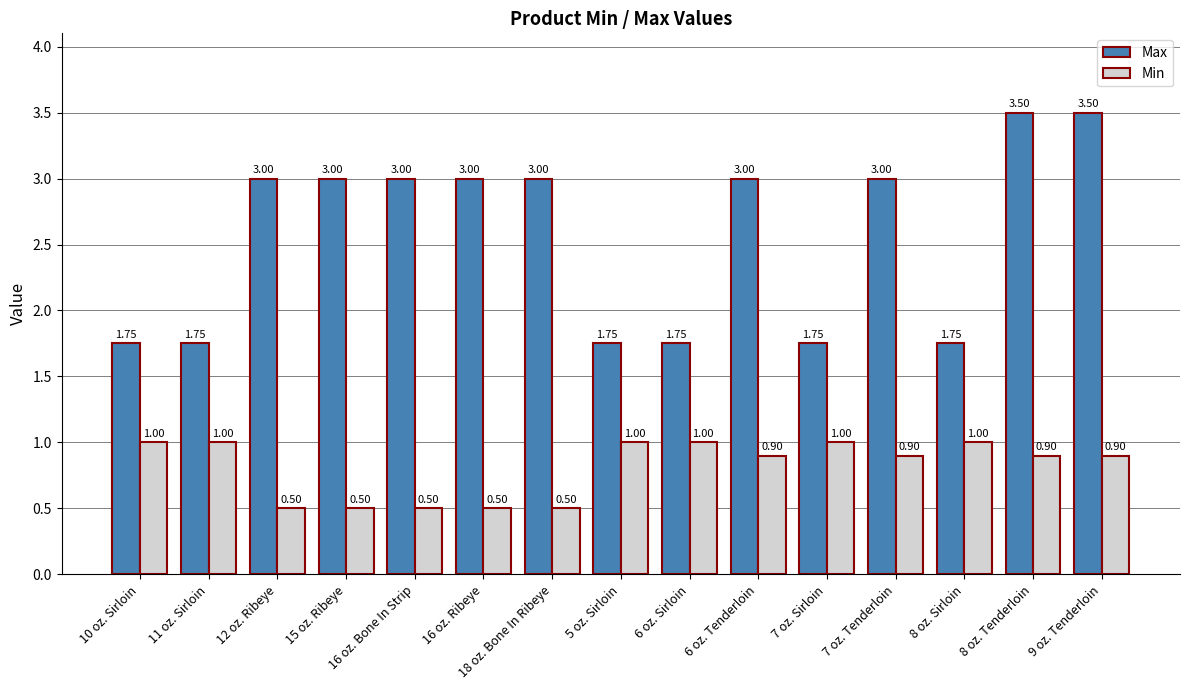

At how many categories does at least one series exceed 2?

9